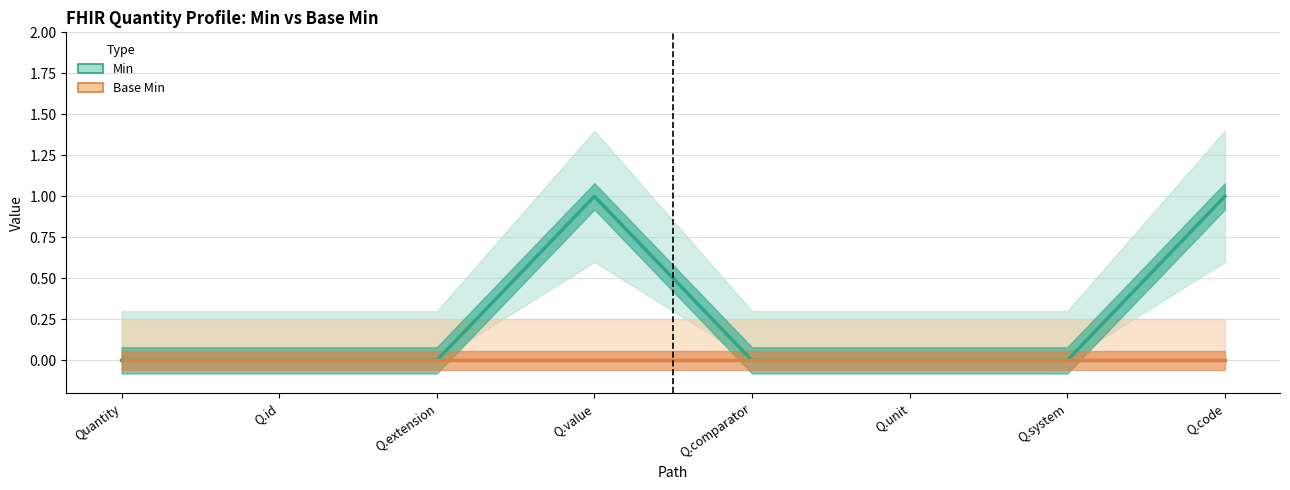

Is it true that Min equals 0 at Q.id?

True